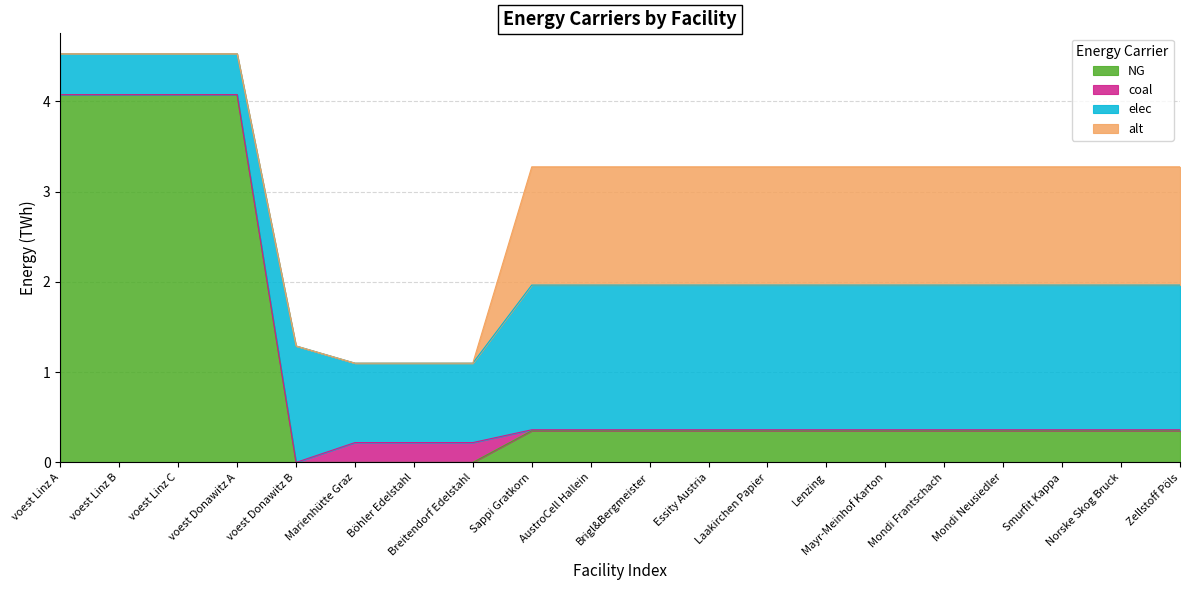

What is the sum of all coal values?

0.8